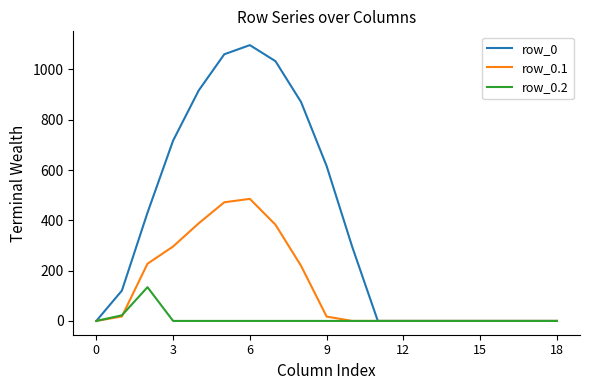

What is the maximum value for row_0.1?

485.4